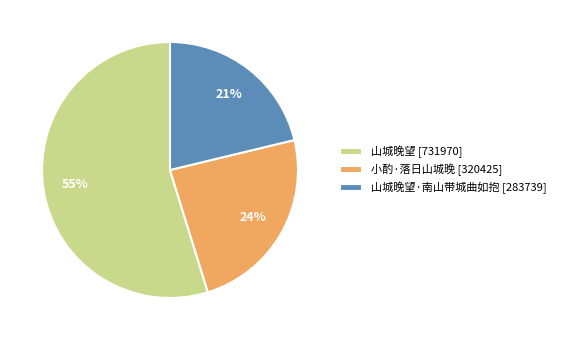

Is the sum of 小酌·落日山城晚 [320425] and 山城晚望 [731970] greater than half?

Yes